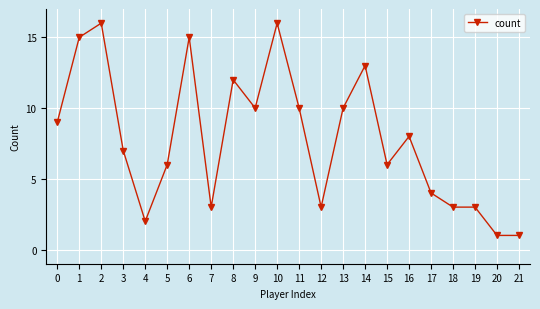

What is the greatest value displayed?

16